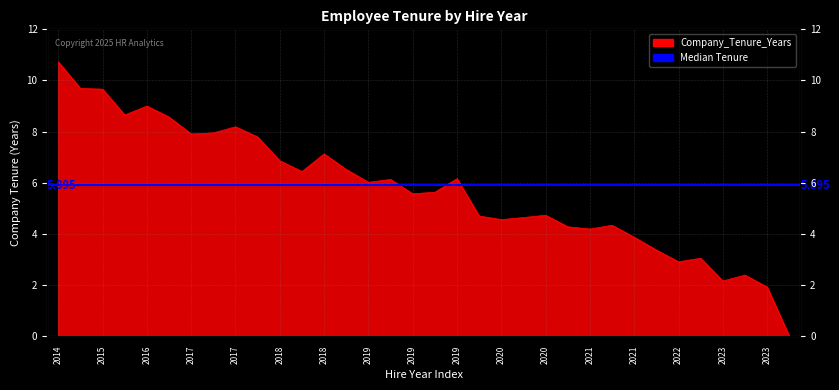

Where does the data first go above 6?

2014